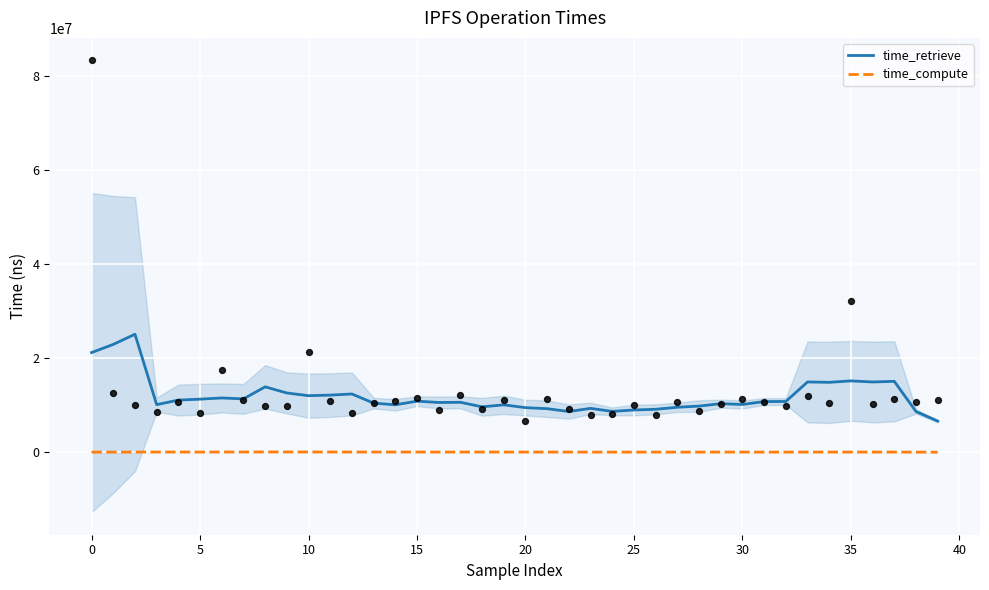

At how many categories does at least one series exceed 1107075?

40